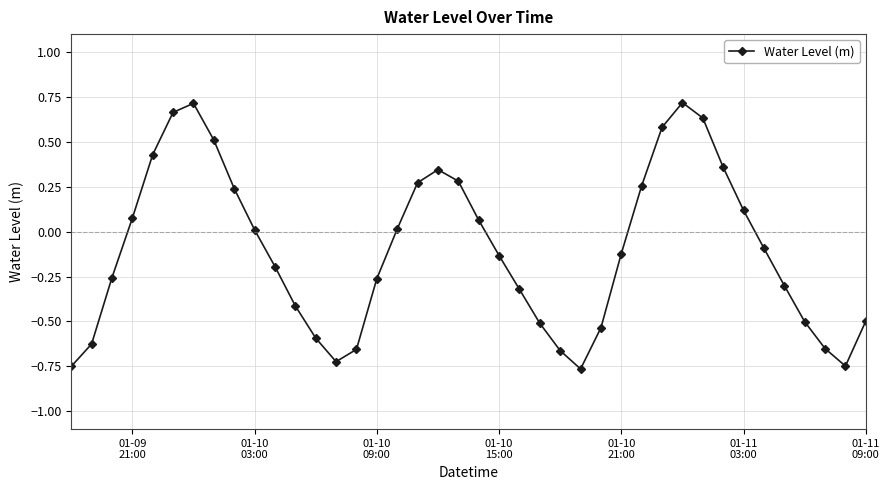

How many interior local peaks (higher than both neighbors) does the data have?

3